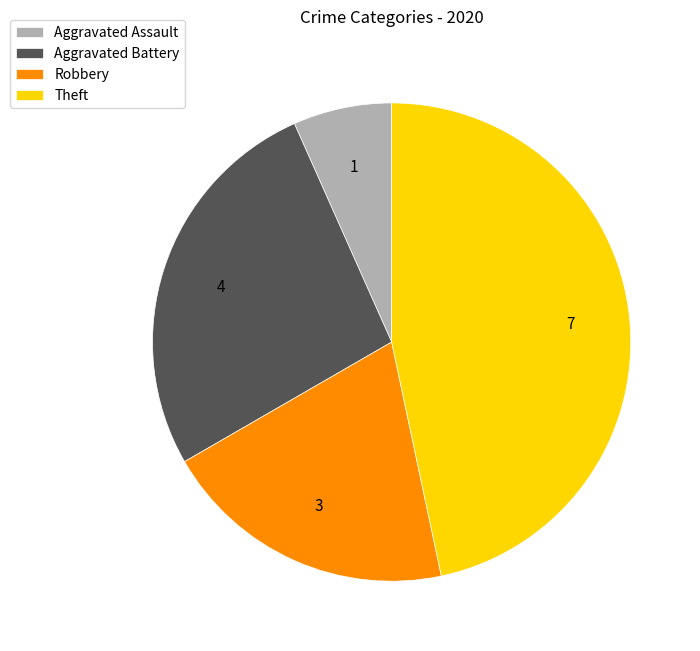

Which slice is the smallest?

Aggravated Assault